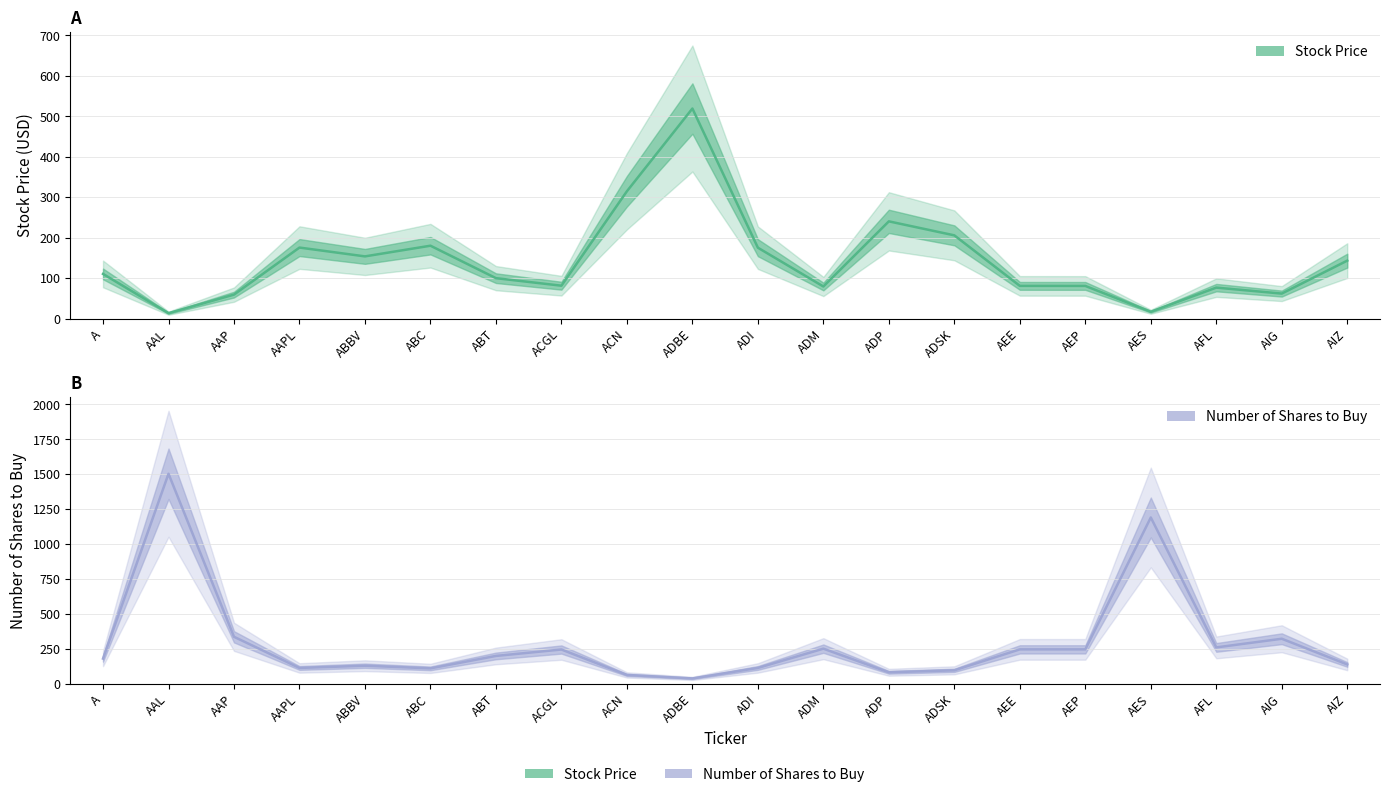

What are all the series names shown in the legend?

Stock Price, Number of Shares to Buy